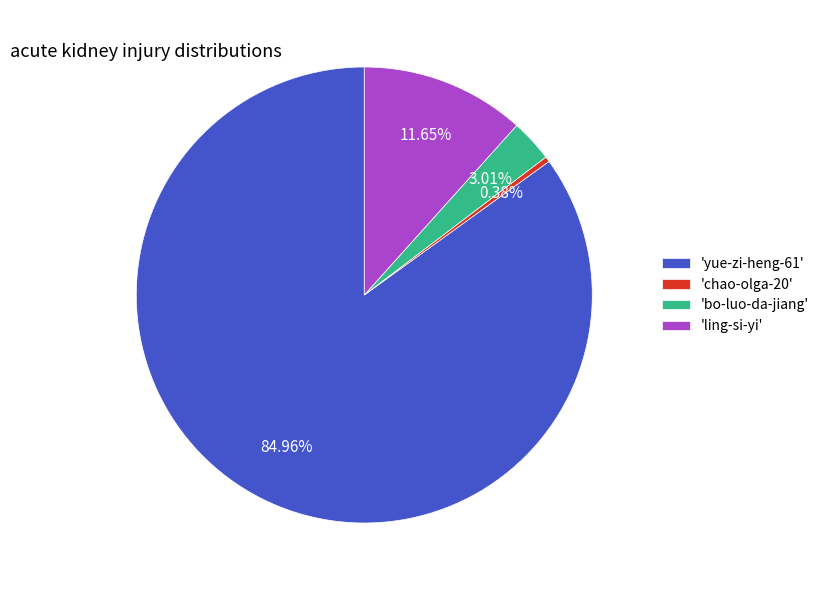

Which category has the biggest portion of the pie?

'yue-zi-heng-61'